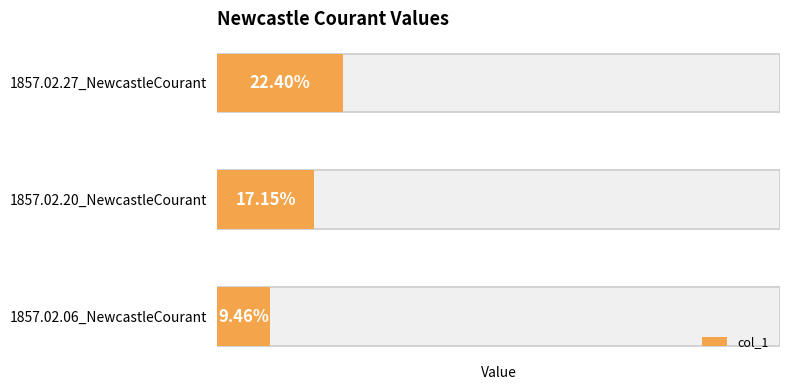

Reading left to right, extract all data points from this chart.

0.1	0.2	0.2